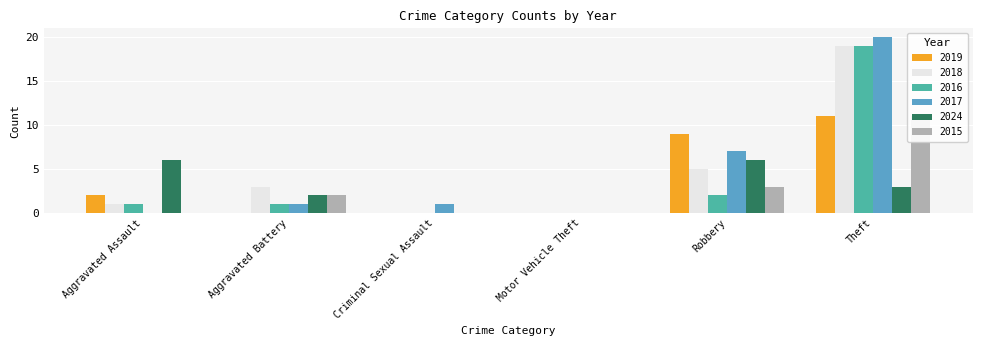

What is the difference between the maximum and minimum values in the 2019 series?

11